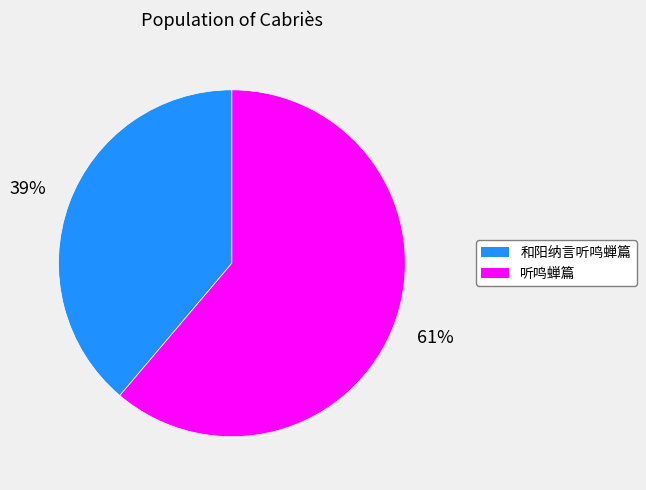

To the nearest percent, what is the difference between the 和阳纳言听鸣蝉篇 and 听鸣蝉篇 slice percentages?

22%